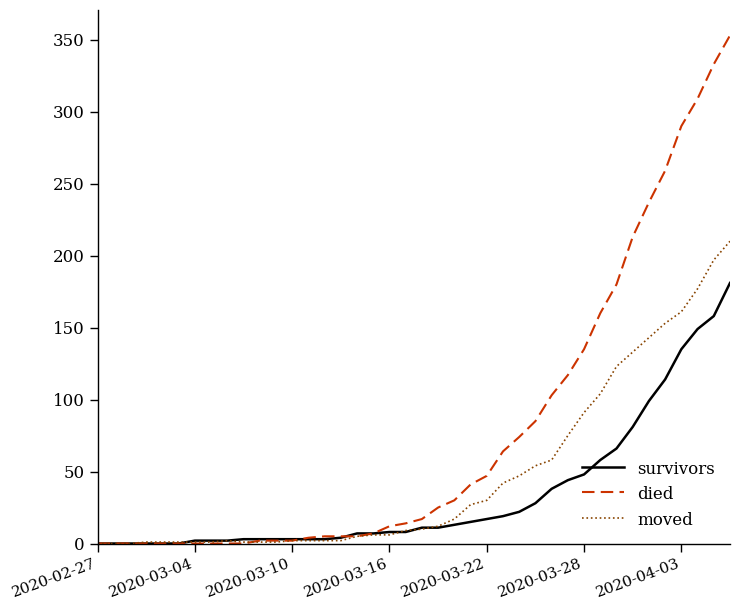

Which series has the largest total across all categories?

died